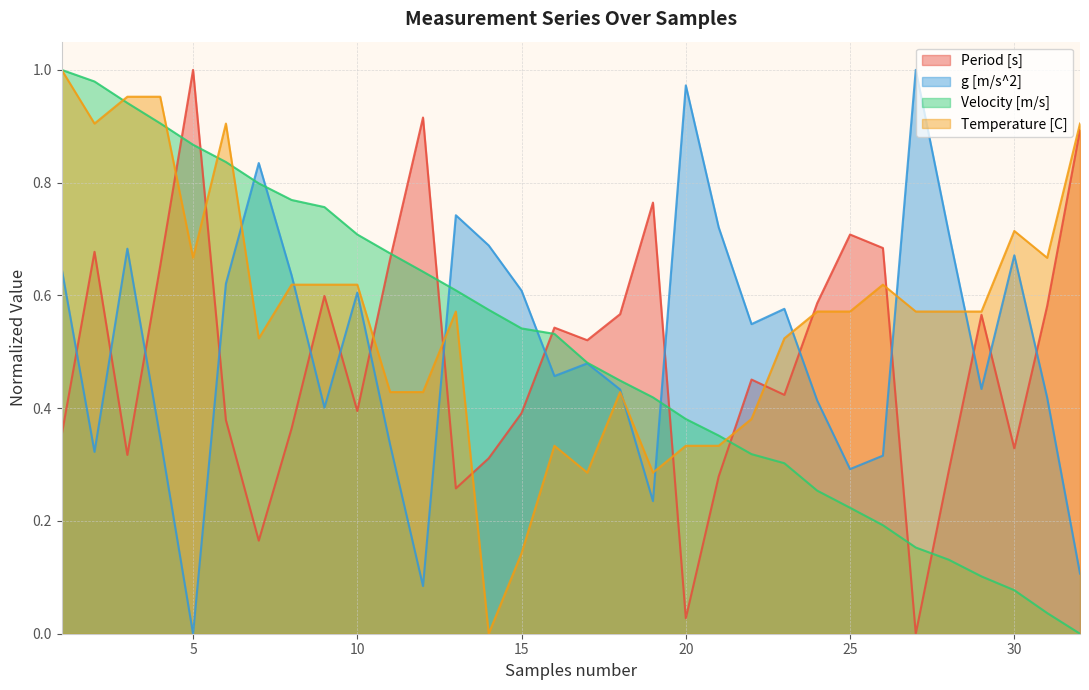

Reading left to right, what are all the values shown in this chart?

Period [s]: 1=0.4	2=0.7	3=0.3	4=0.7	5=1.0	6=0.4	7=0.2	8=0.4	9=0.6	10=0.4	11=0.7	12=0.9	13=0.3	14=0.3	15=0.4	16=0.5	17=0.5	18=0.6	19=0.8	20=0.0	21=0.3	22=0.5	23=0.4	24=0.6	25=0.7	26=0.7	27=0.0	28=0.3	29=0.6	30=0.3	31=0.6	32=0.9
g [m/s^2]: 1=0.6	2=0.3	3=0.7	4=0.3	5=0.0	6=0.6	7=0.8	8=0.6	9=0.4	10=0.6	11=0.3	12=0.1	13=0.7	14=0.7	15=0.6	16=0.5	17=0.5	18=0.4	19=0.2	20=1.0	21=0.7	22=0.5	23=0.6	24=0.4	25=0.3	26=0.3	27=1.0	28=0.7	29=0.4	30=0.7	31=0.4	32=0.1
Velocity [m/s]: 1=1.0	2=1.0	3=0.9	4=0.9	5=0.9	6=0.8	7=0.8	8=0.8	9=0.8	10=0.7	11=0.7	12=0.6	13=0.6	14=0.6	15=0.5	16=0.5	17=0.5	18=0.4	19=0.4	20=0.4	21=0.4	22=0.3	23=0.3	24=0.3	25=0.2	26=0.2	27=0.2	28=0.1	29=0.1	30=0.1	31=0.0	32=0.0
Temperature [C]: 1=1.0	2=0.9	3=1.0	4=1.0	5=0.7	6=0.9	7=0.5	8=0.6	9=0.6	10=0.6	11=0.4	12=0.4	13=0.6	14=0.0	15=0.1	16=0.3	17=0.3	18=0.4	19=0.3	20=0.3	21=0.3	22=0.4	23=0.5	24=0.6	25=0.6	26=0.6	27=0.6	28=0.6	29=0.6	30=0.7	31=0.7	32=0.9